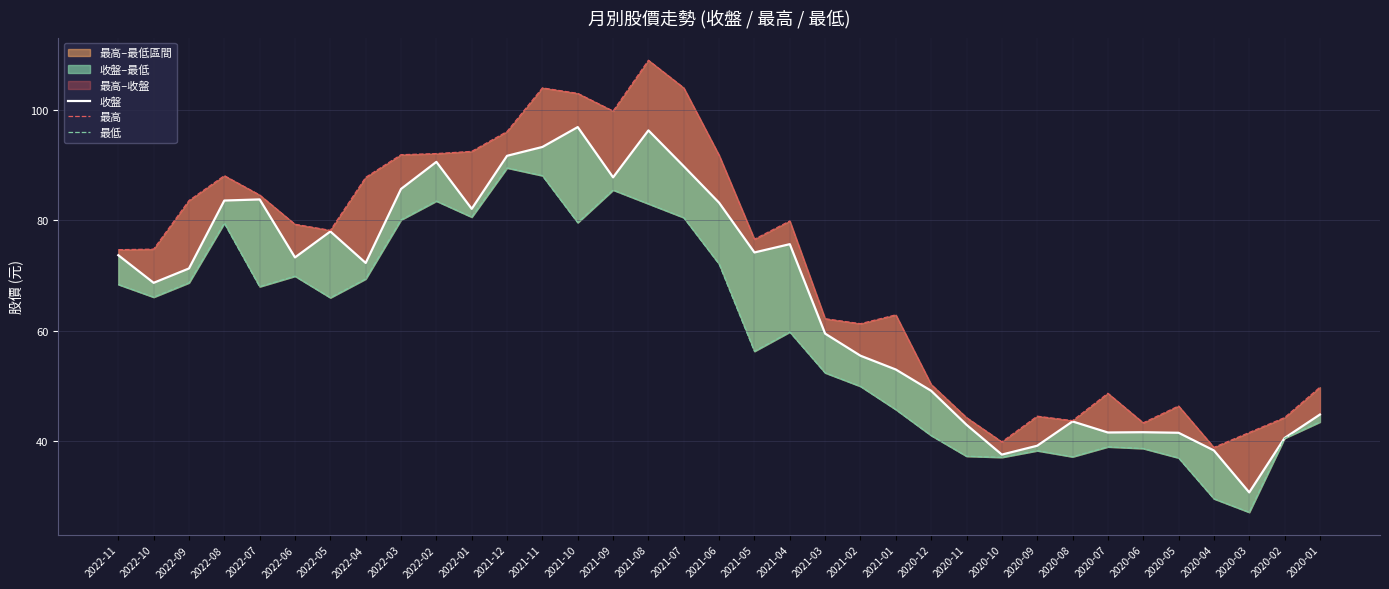

Rank the series by their maximum value, from lowest to highest.

最低, 收盤, 最高